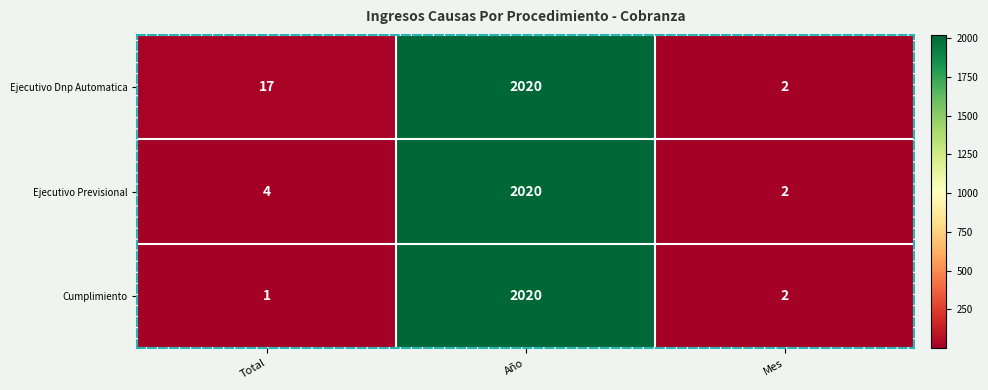

List the labels in order of Ejecutivo Previsional value, largest first.

Año, Total, Mes